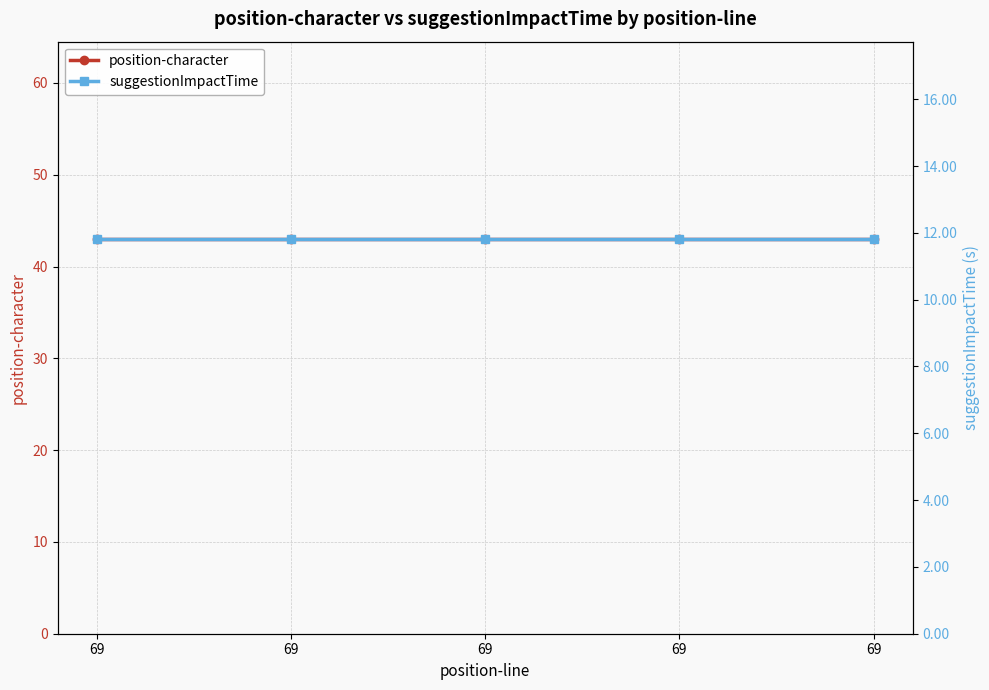

At which category is the sum across all series the highest?

69